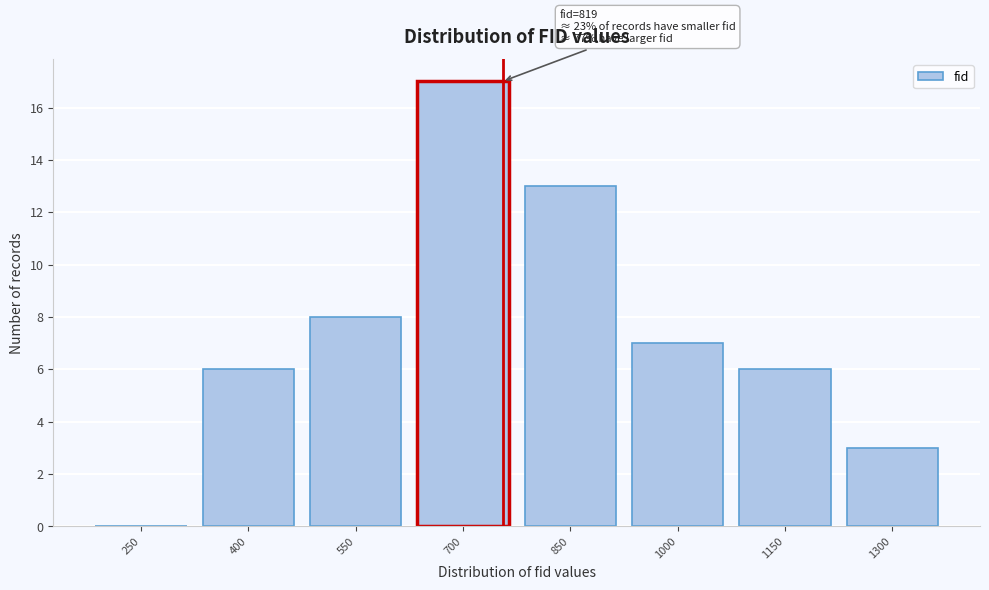

Reading left to right, transcribe all the data shown in this chart.

250=0	400=6	550=8	700=17	850=13	1000=7	1150=6	1300=3